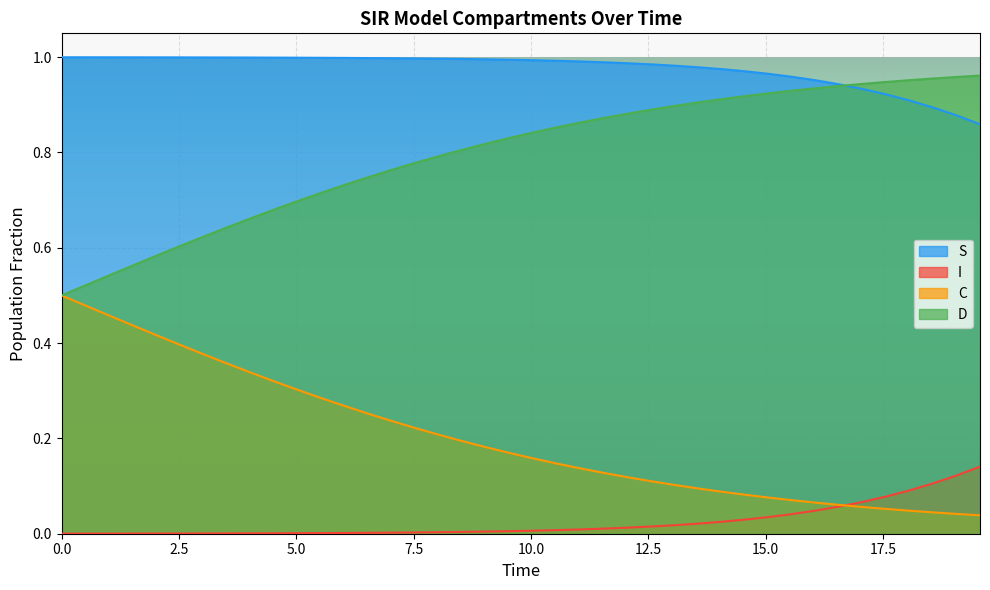

What is the maximum value for I?

0.1